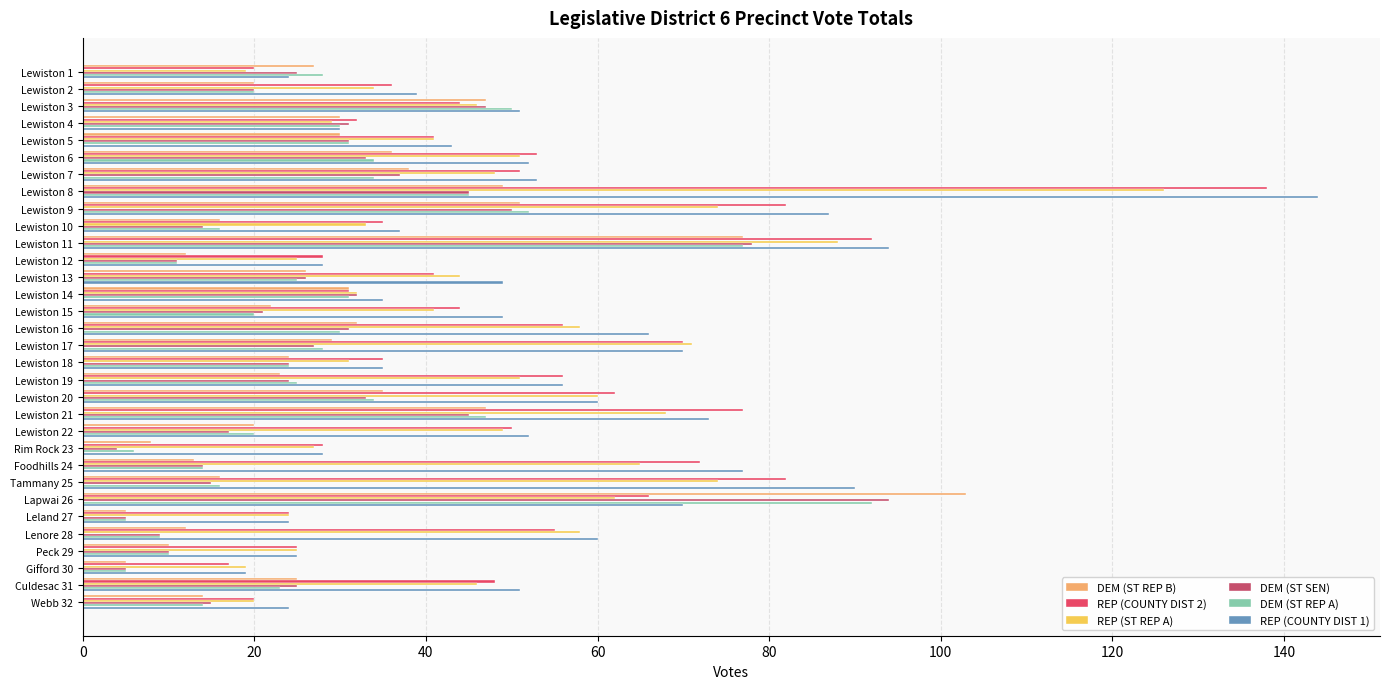

What is the average value of the DEM (ST SEN) series?

28